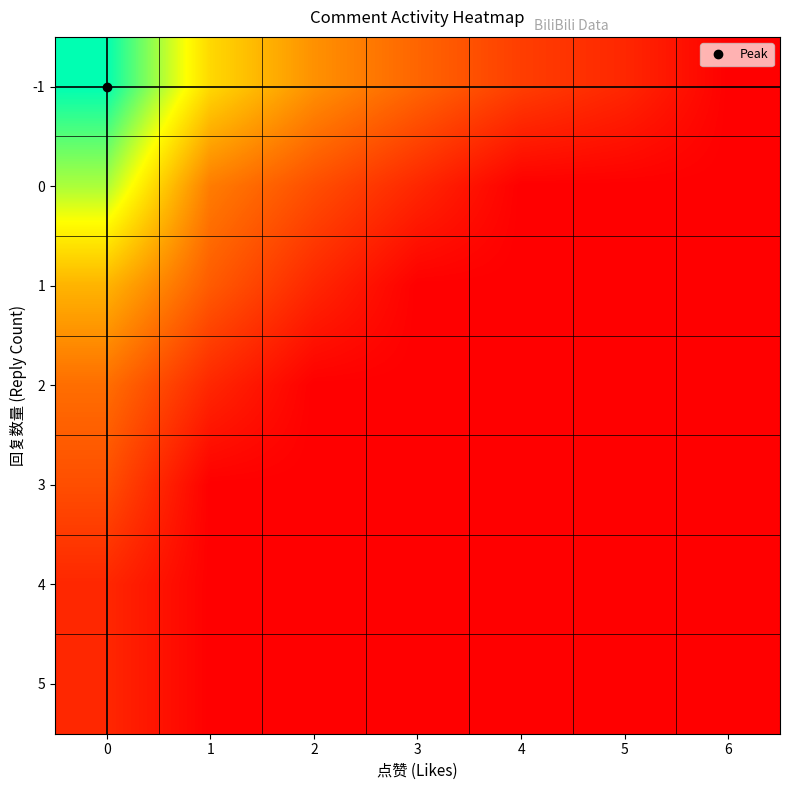

Reading left to right, extract all data points from this chart.

-1: 0=6.8	1=3.8	2=2.6	3=1.8	4=1.1	5=0.7	6=0.0
0: 0=5.2	1=2.2	2=1.4	3=0.7	4=0.0	5=0.0	6=0.0
1: 0=3.2	1=1.6	2=0.7	3=0.0	4=0.0	5=0.0	6=0.0
2: 0=1.9	1=0.7	2=0.0	3=0.0	4=0.0	5=0.0	6=0.0
3: 0=1.4	1=0.0	2=0.0	3=0.0	4=0.0	5=0.0	6=0.0
4: 0=0.7	1=0.0	2=0.0	3=0.0	4=0.0	5=0.0	6=0.0
5: 0=0.7	1=0.0	2=0.0	3=0.0	4=0.0	5=0.0	6=0.0